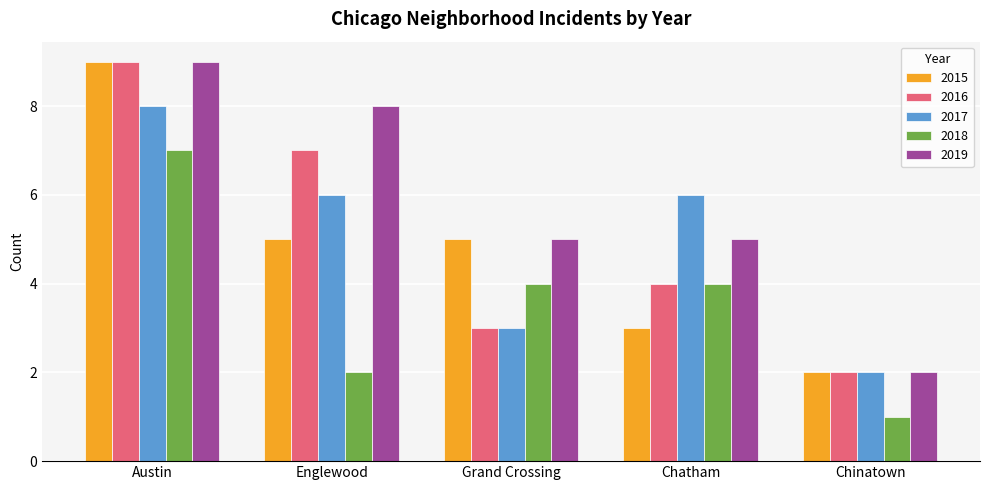

How many distinct data groups are displayed?

5